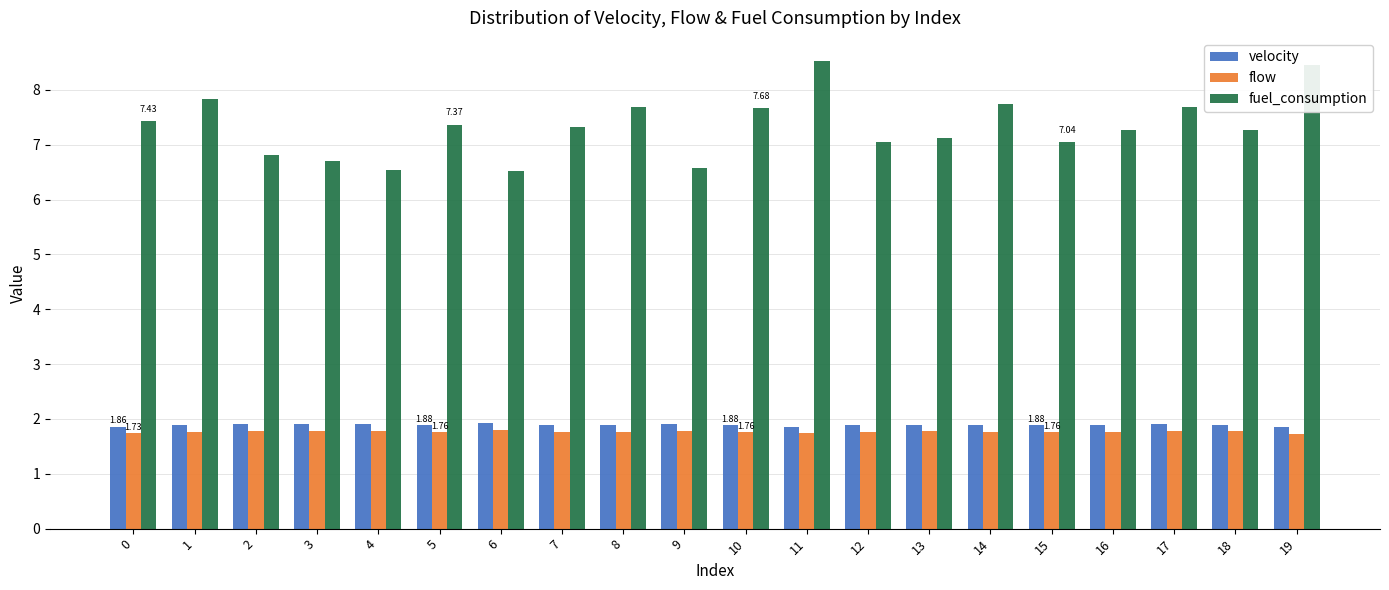

Count the velocity values in the range 1 to 2.

20